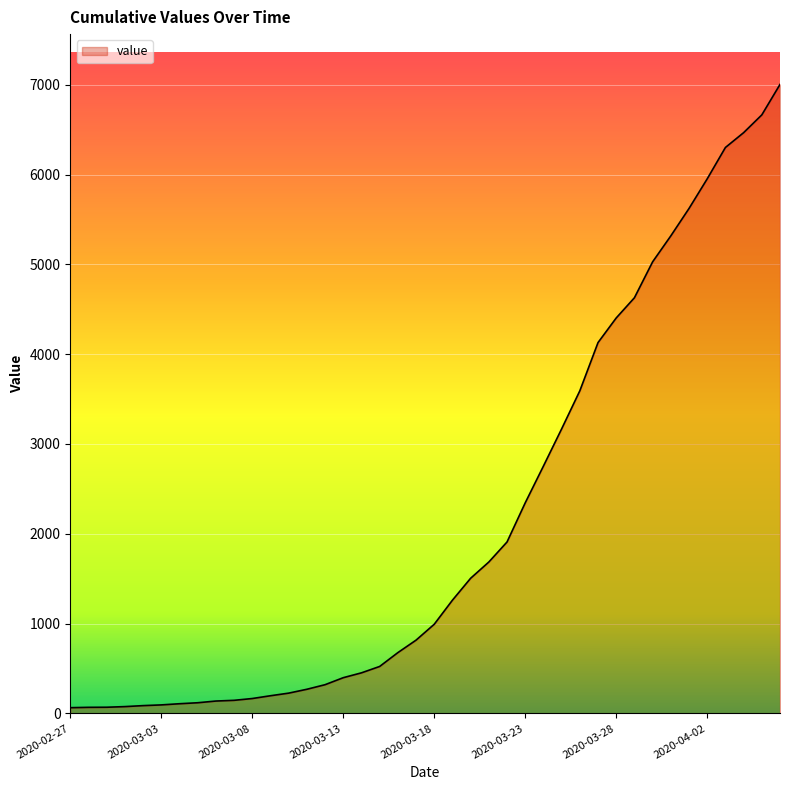

What is the difference between the maximum and minimum values?

6939